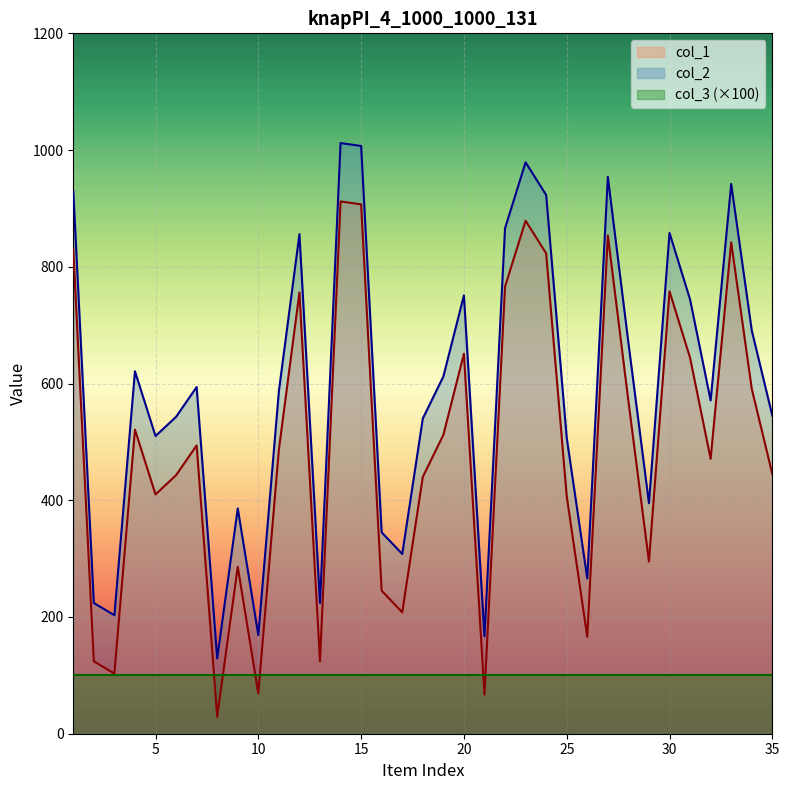

What is the total value across all series at 12?

1612